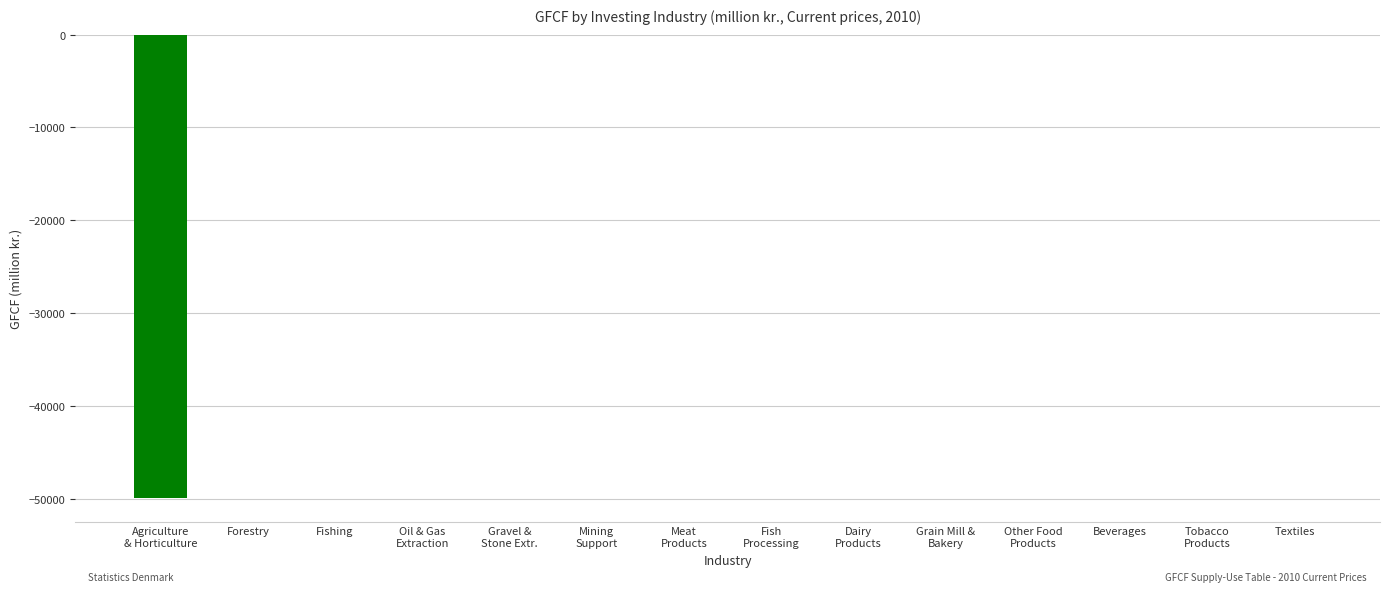

The chart shows a value of 32580.0 at Mining
Support. True or false?

False